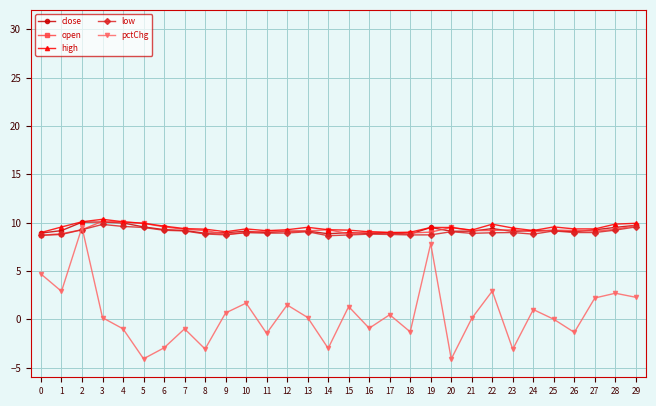

What are all the series names shown in the legend?

close, open, high, low, pctChg